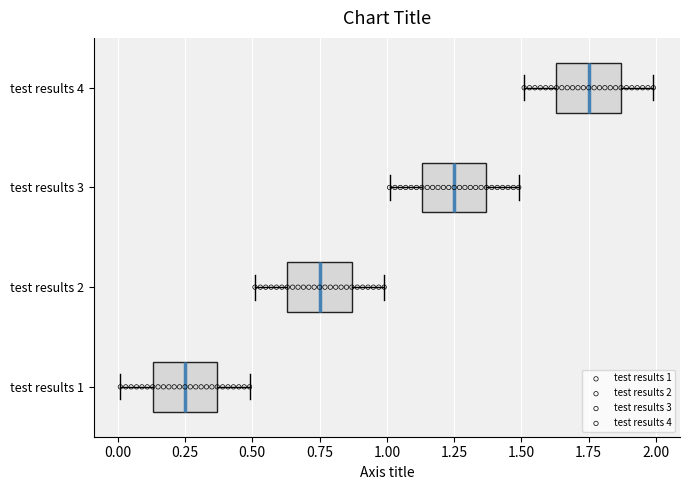

Reading bottom to top, transcribe this box plot: for each box, give where its median line is, the range the box spans, and where its two whiskers end, as read against the x-axis. The values are not printed on the chart, so give them approximately, as read against the axis.

test results 1: median 0.25, box 0.15 to 0.35, whiskers 0.00 to 0.50
test results 2: median 0.75, box 0.65 to 0.85, whiskers 0.50 to 1.00
test results 3: median 1.25, box 1.15 to 1.35, whiskers 1.00 to 1.50
test results 4: median 1.75, box 1.65 to 1.85, whiskers 1.50 to 2.00